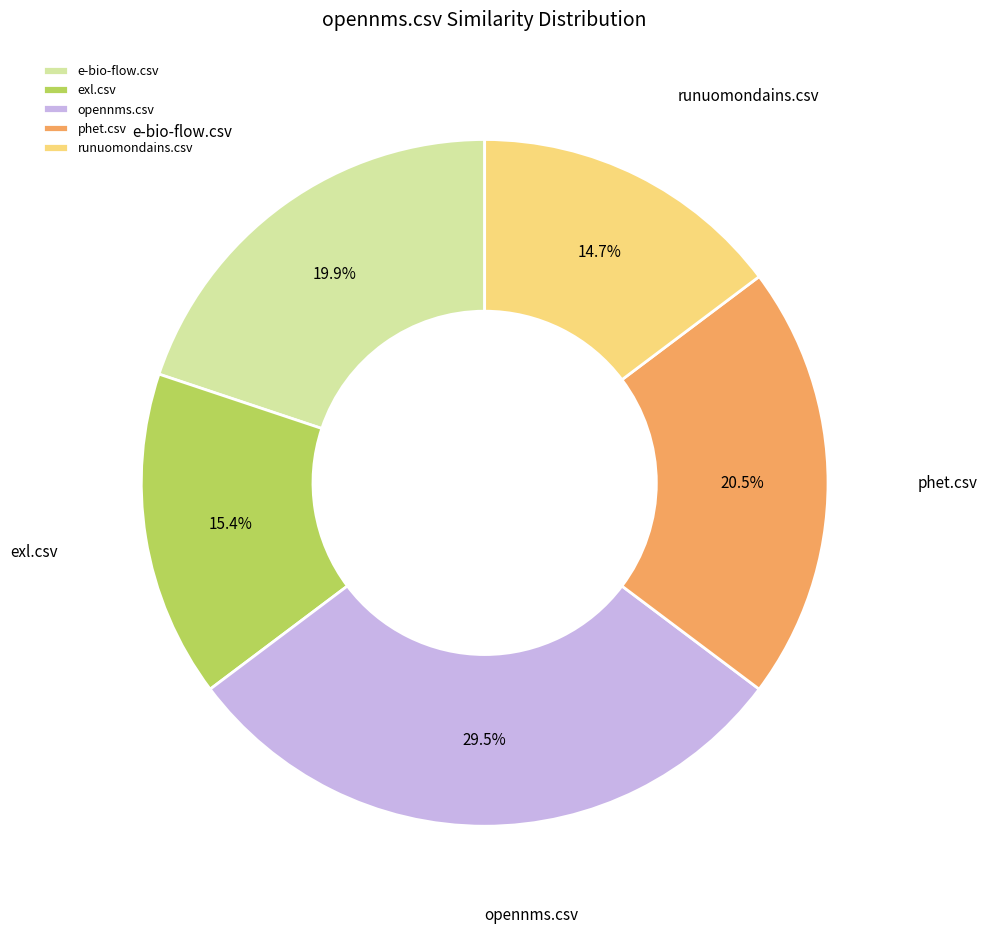

Which has a higher value, phet.csv or opennms.csv?

opennms.csv